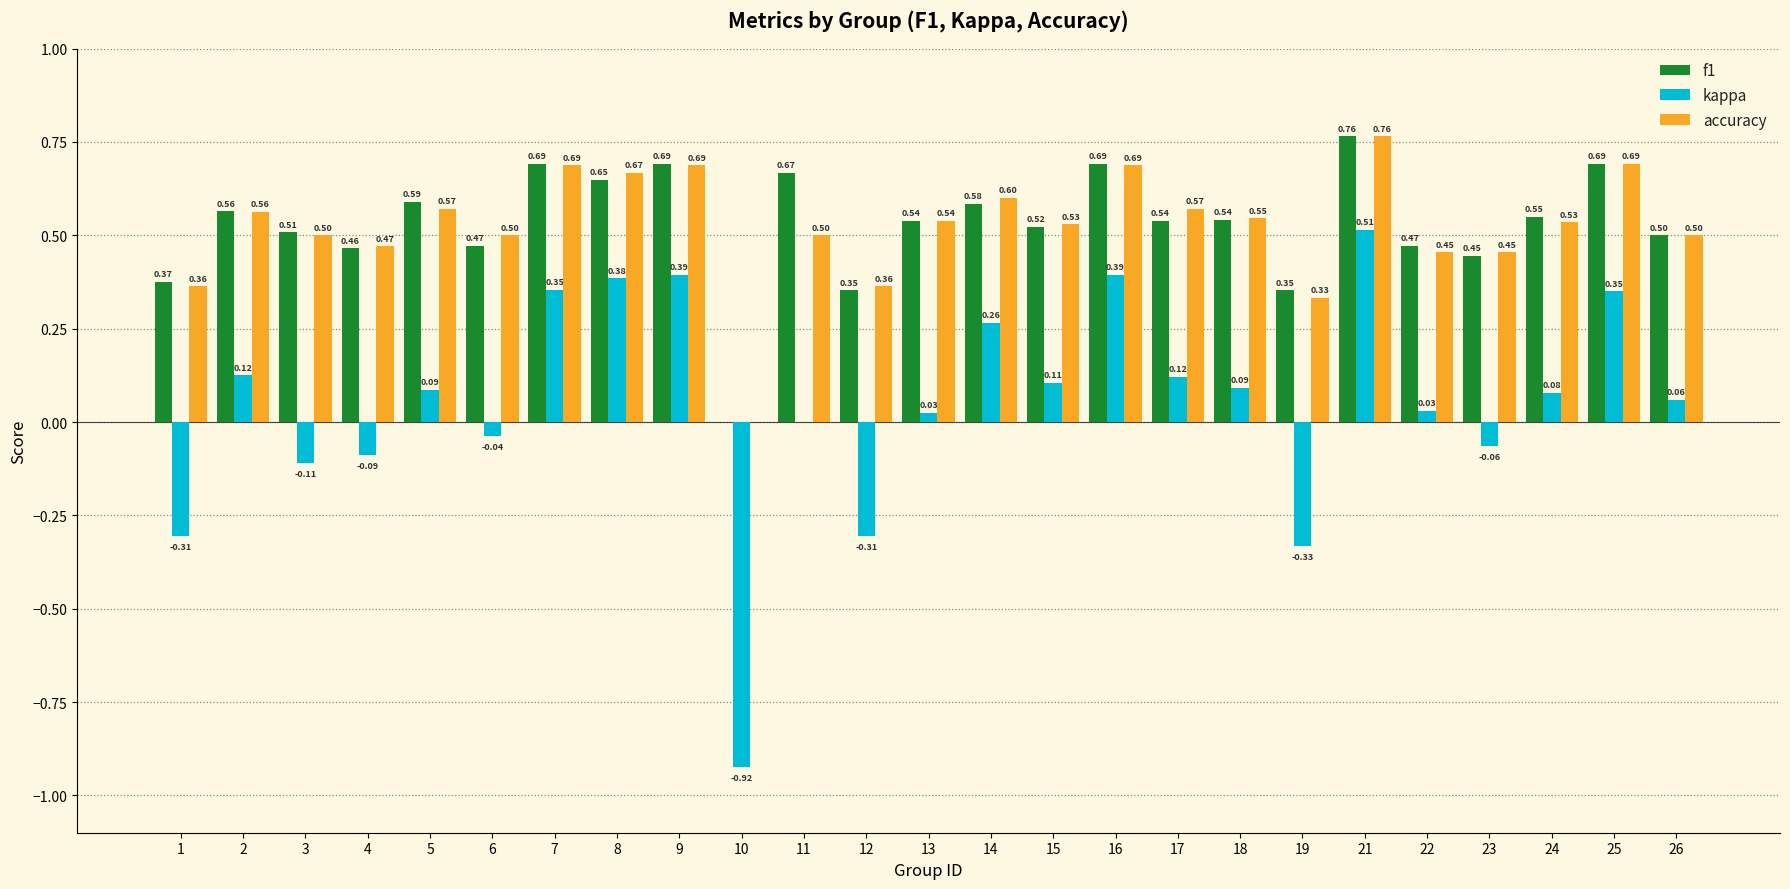

Which series changed the most between 1 and 4?

kappa